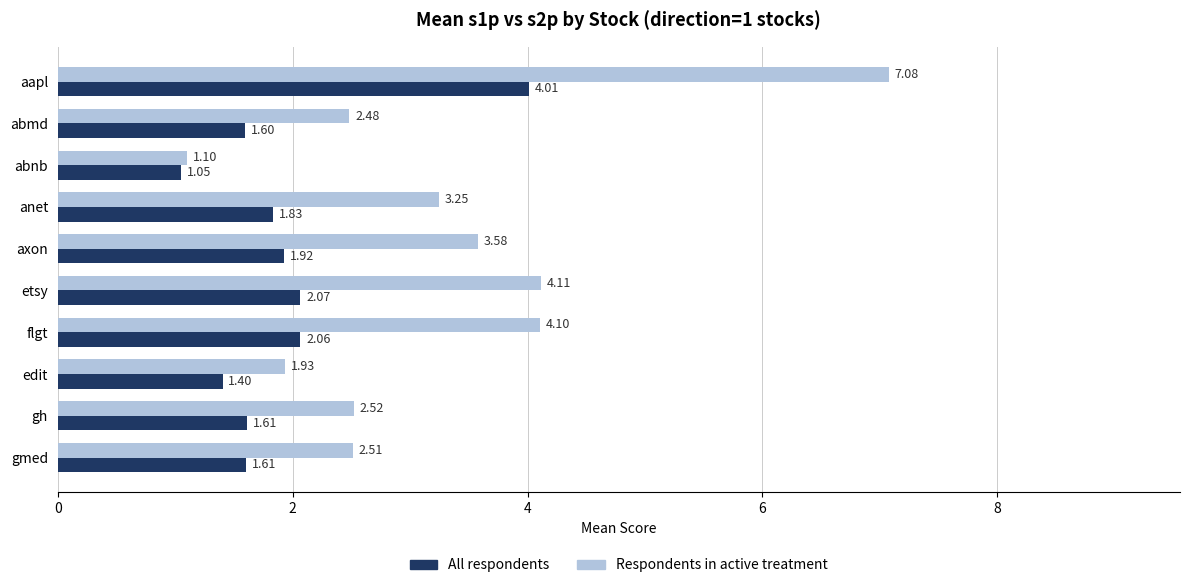

Rank the series by their maximum value, from highest to lowest.

Respondents in active treatment, All respondents